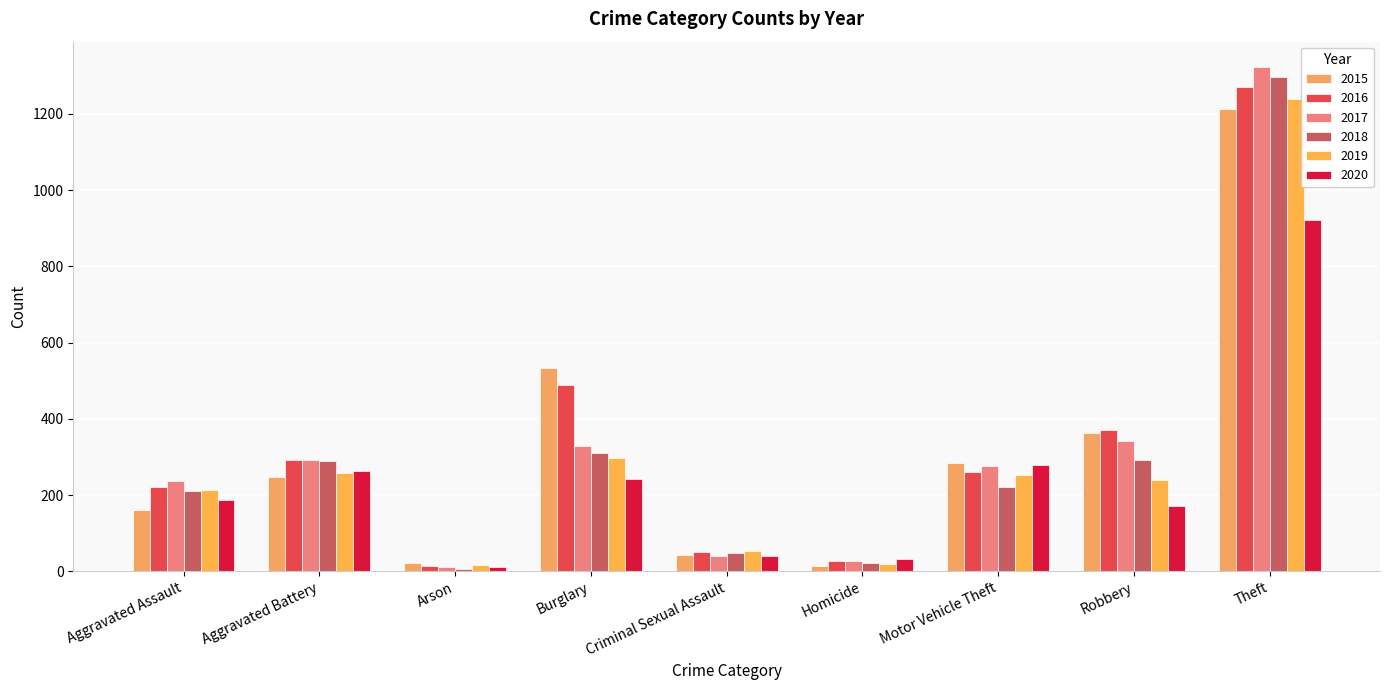

What are all the series names shown in the legend?

2015, 2016, 2017, 2018, 2019, 2020